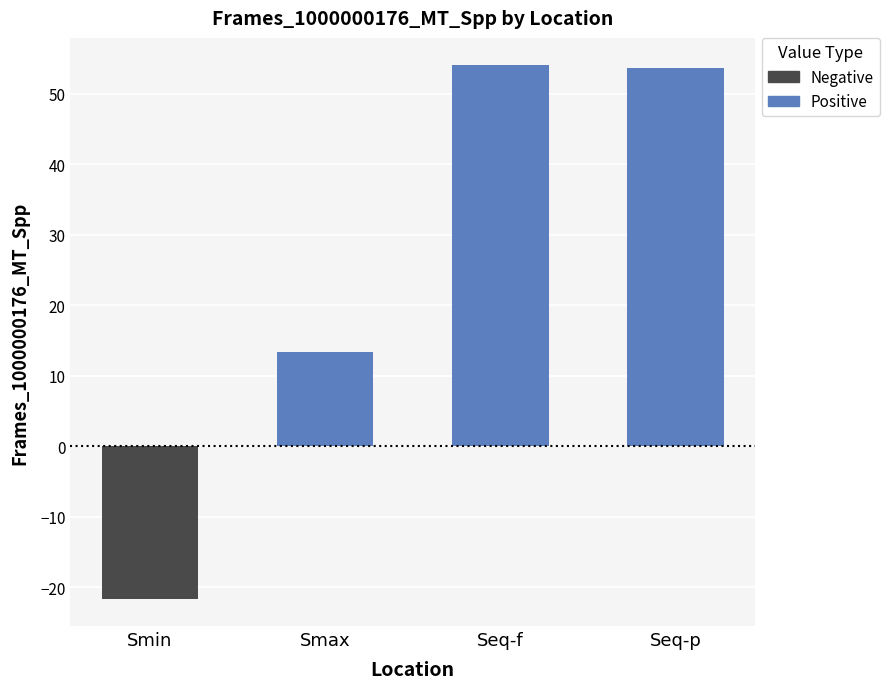

Rank the series by their maximum value, from highest to lowest.

Positive, Negative